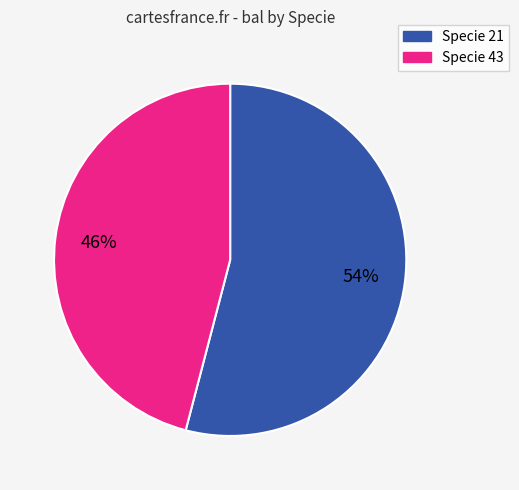

To the nearest percent, what is the difference between the largest and smallest slice percentages?

8%